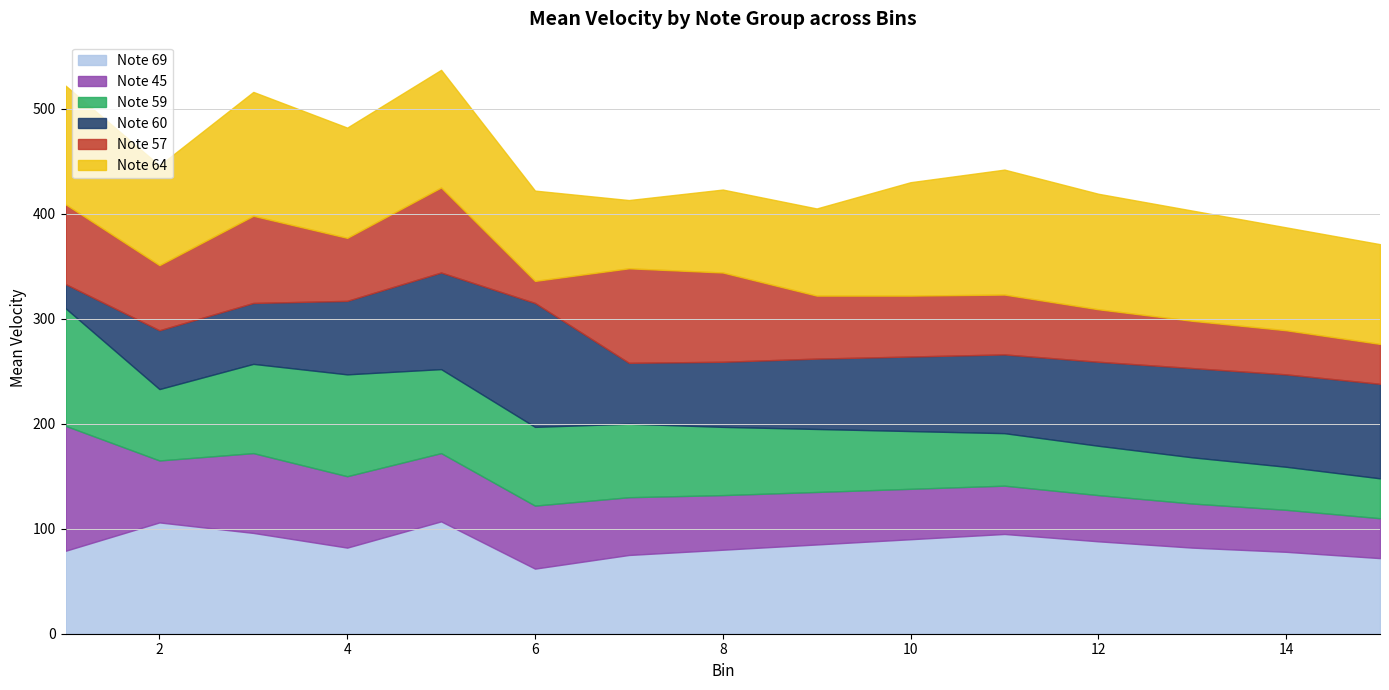

What is the total value across all series at 10?

430